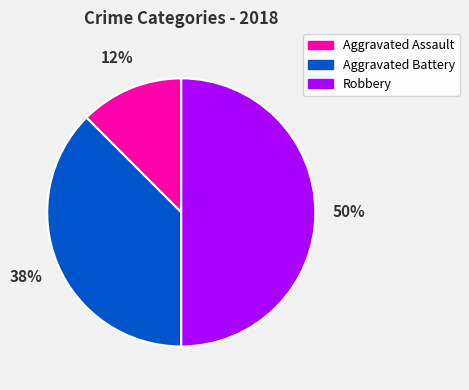

To the nearest percent, what portion does Robbery represent?

50%